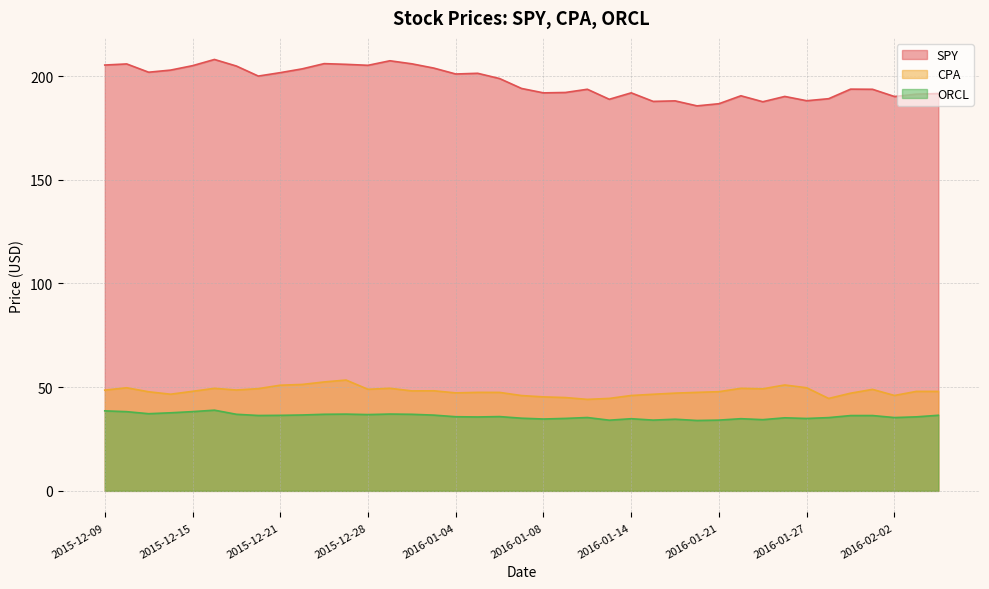

At which label is ORCL closest to 36?

2016-01-06